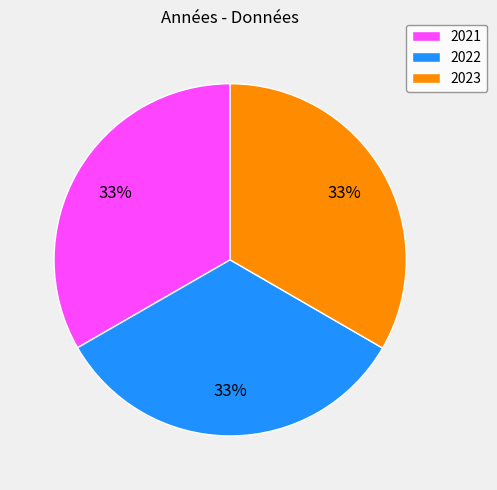

Combined, do 2021 and 2022 account for over 50%?

Yes